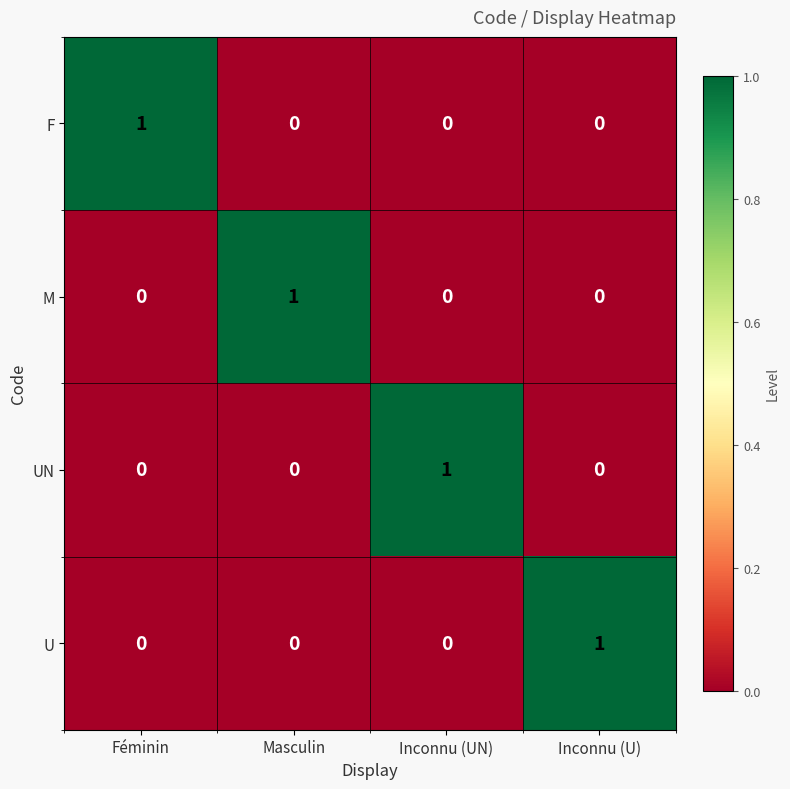

At how many categories does at least one series exceed 0?

4